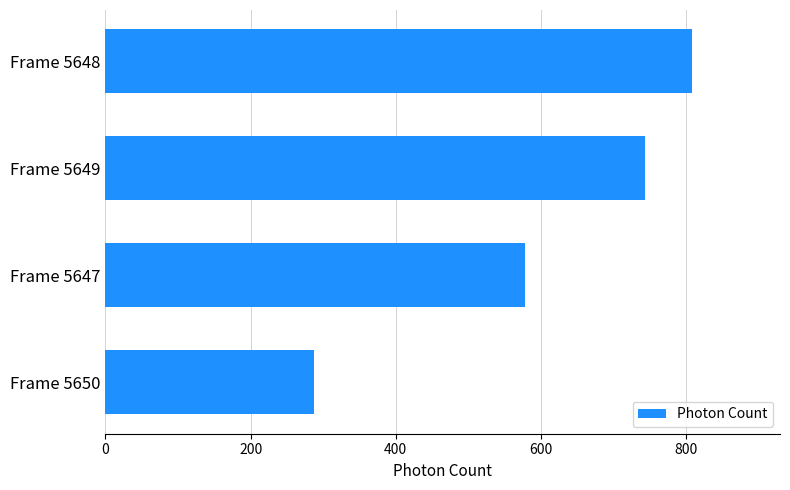

True or false: the data shows 1058.1 at Frame 5648.

False